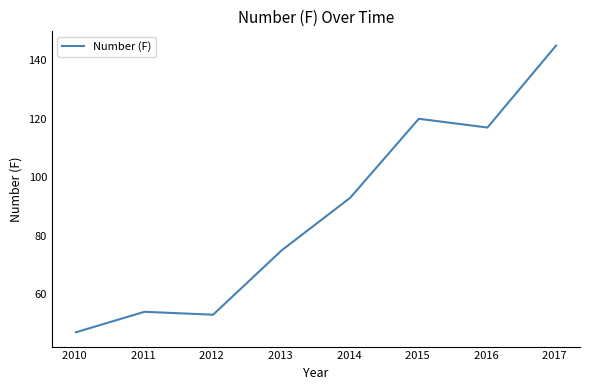

Rank the categories by value from lowest to highest.

2010 , 2012 , 2011 , 2013 , 2014 , 2016 , 2015 , 2017 